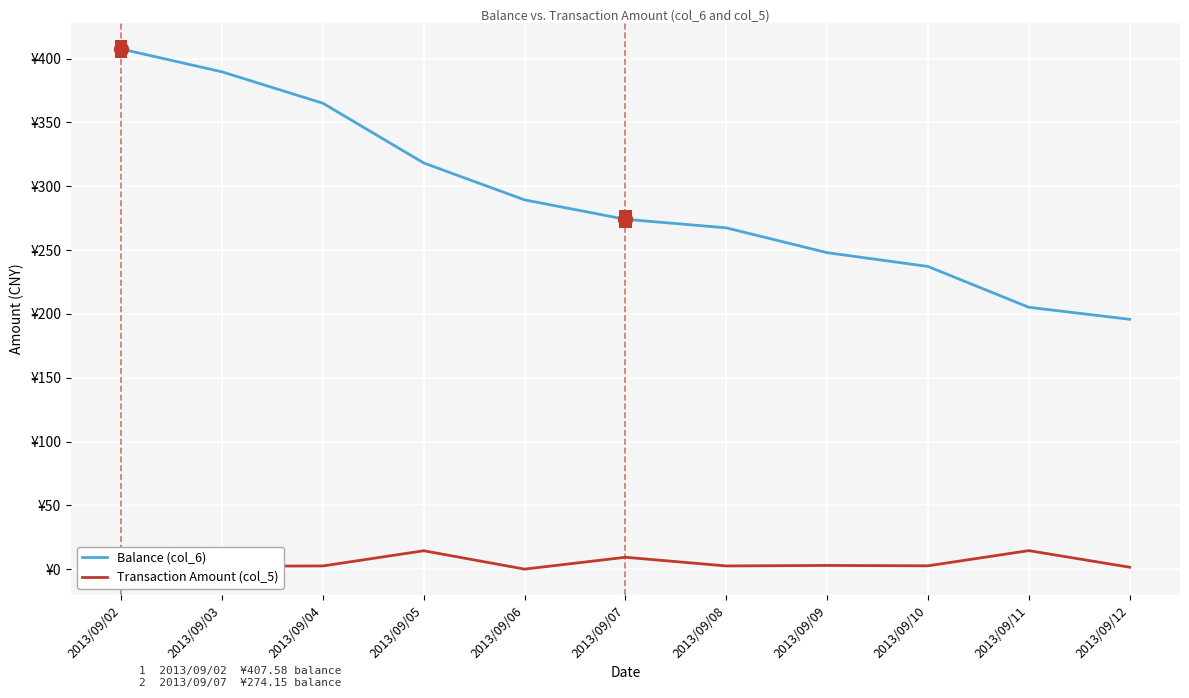

Which series has the widest spread of values?

Balance (col_6)